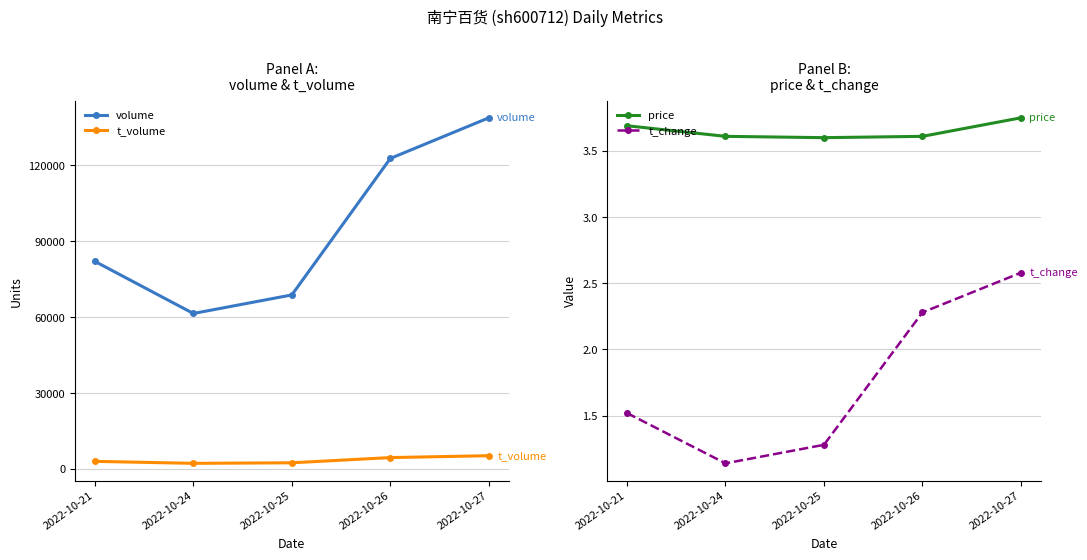

True or false: price and t_volume intersect in this chart.

False